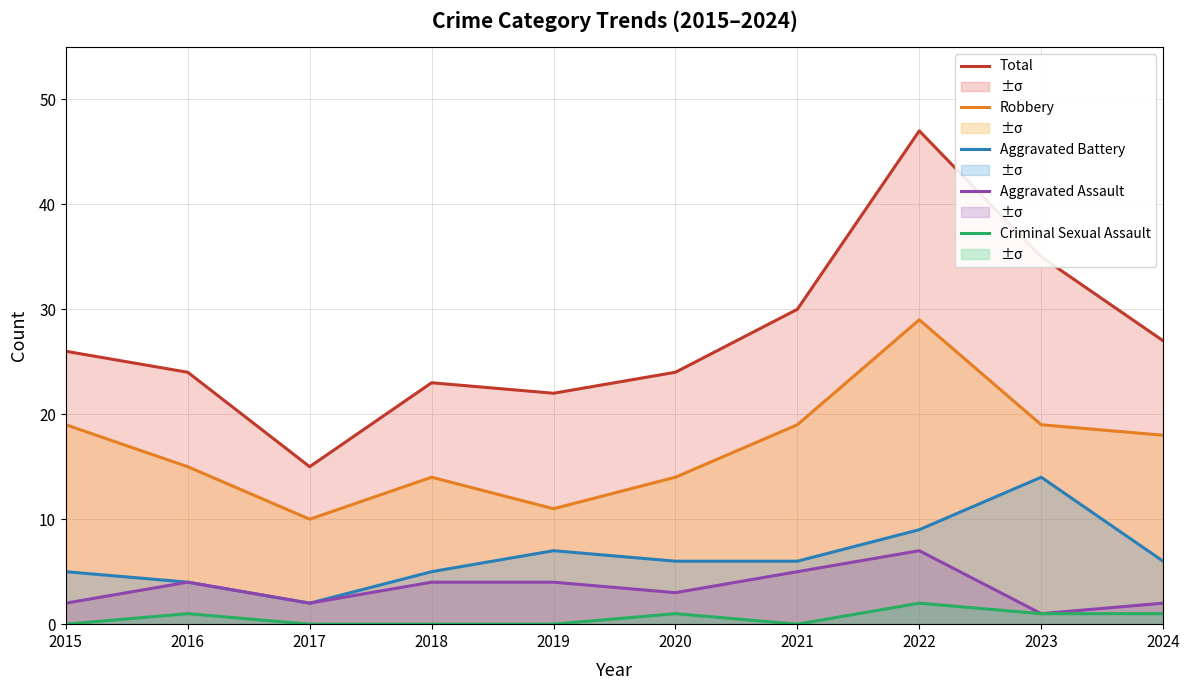

What is the spread (max minus min) of values at 2018?

23